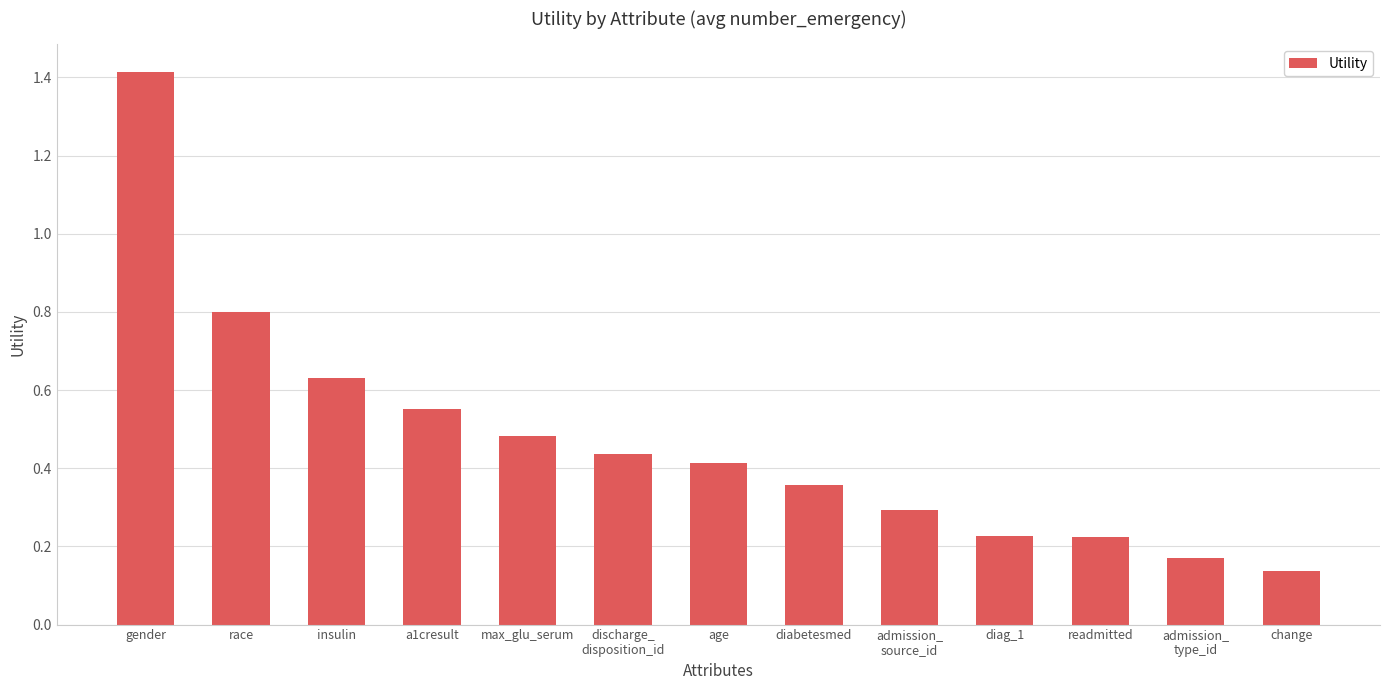

How many bars are there in total?

13